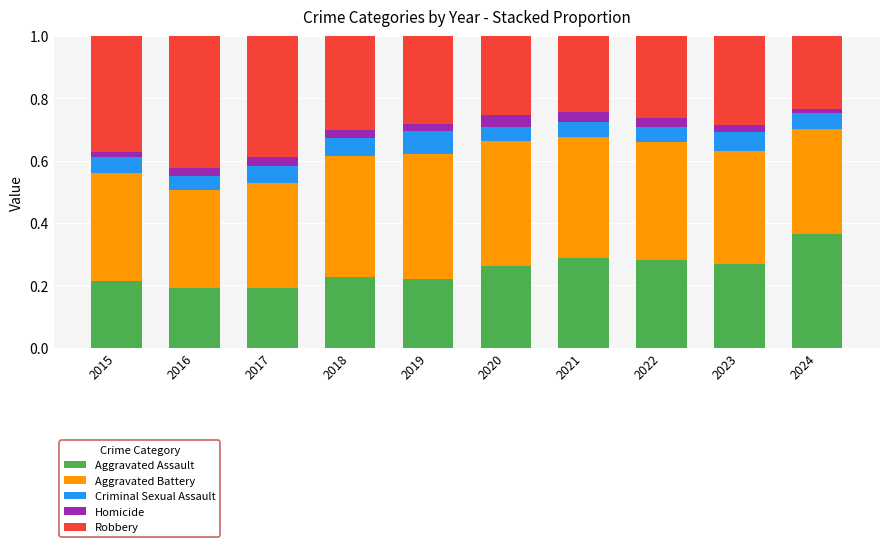

True or false: Aggravated Assault has a value of 0.1 at 2020.

False